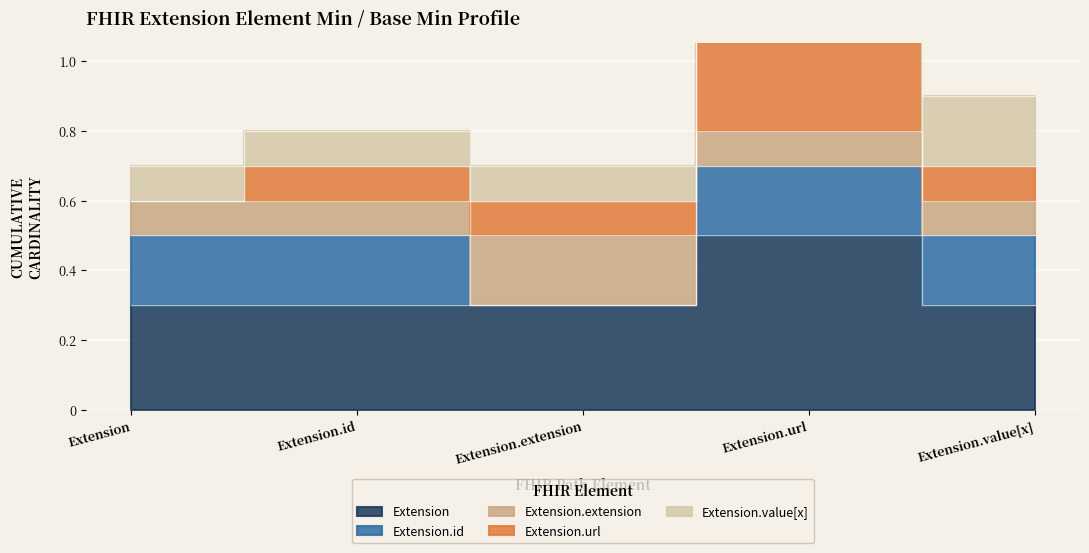

Which has a higher value, Extension.id or Extension.extension?

Extension.id